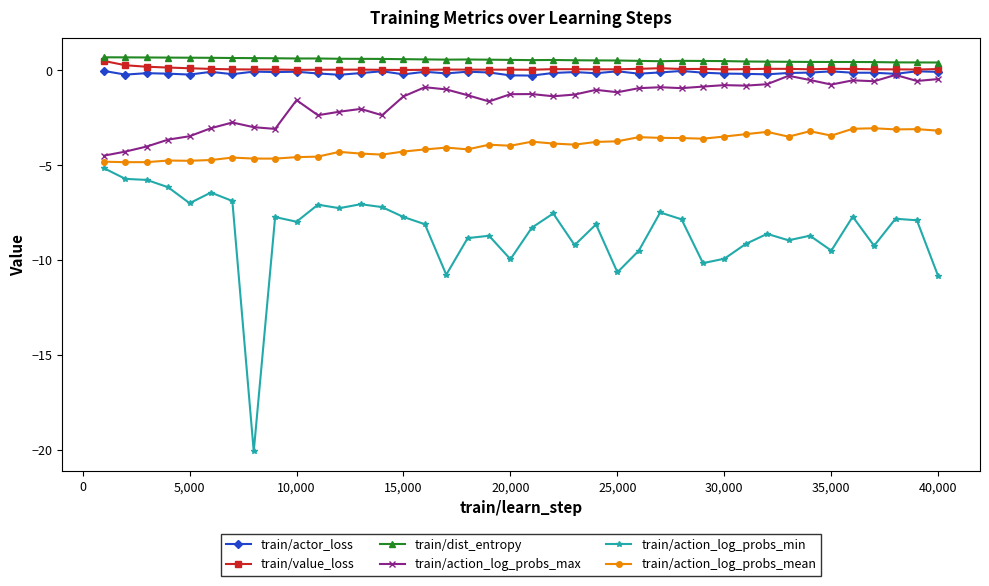

How many distinct data groups are displayed?

6